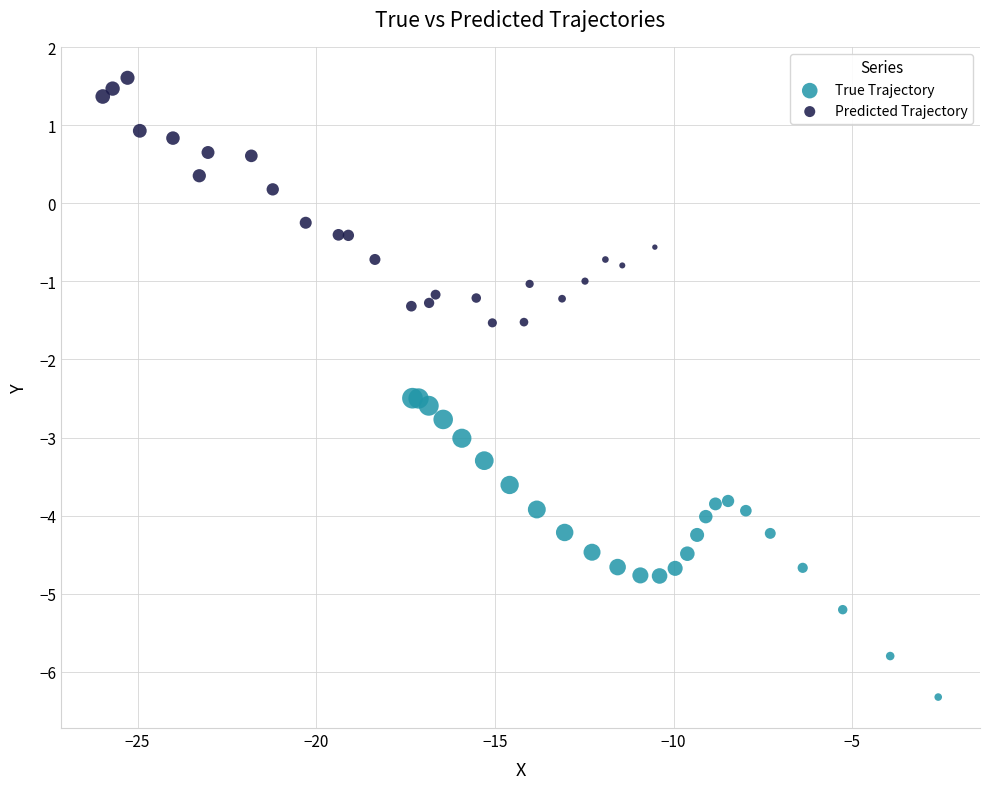

Which series reaches the maximum Y coordinate?

Predicted Trajectory